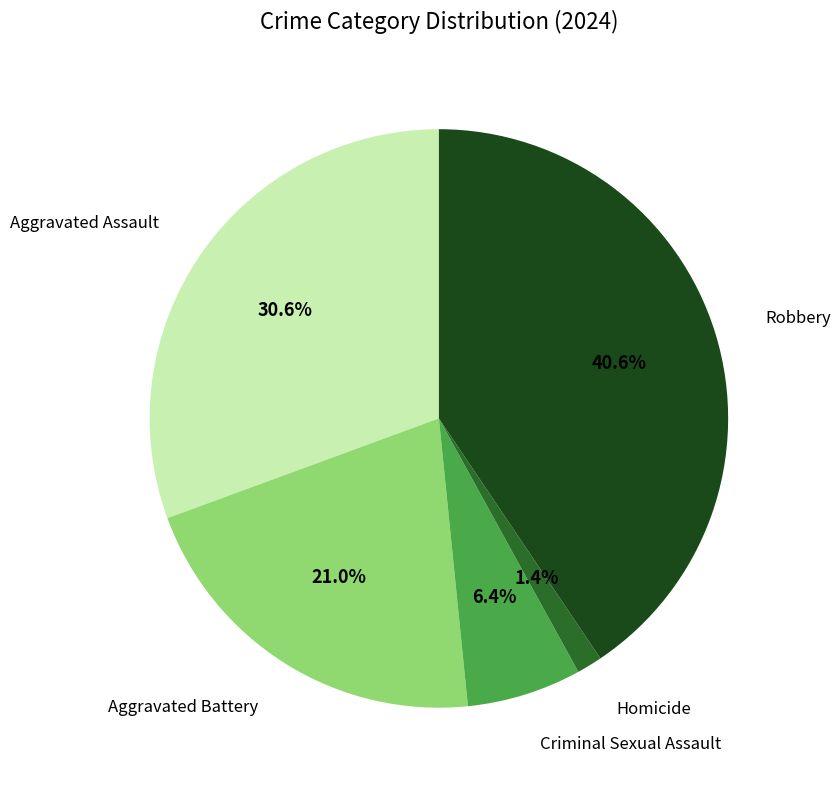

Is there any slice that represents more than half of the pie?

No